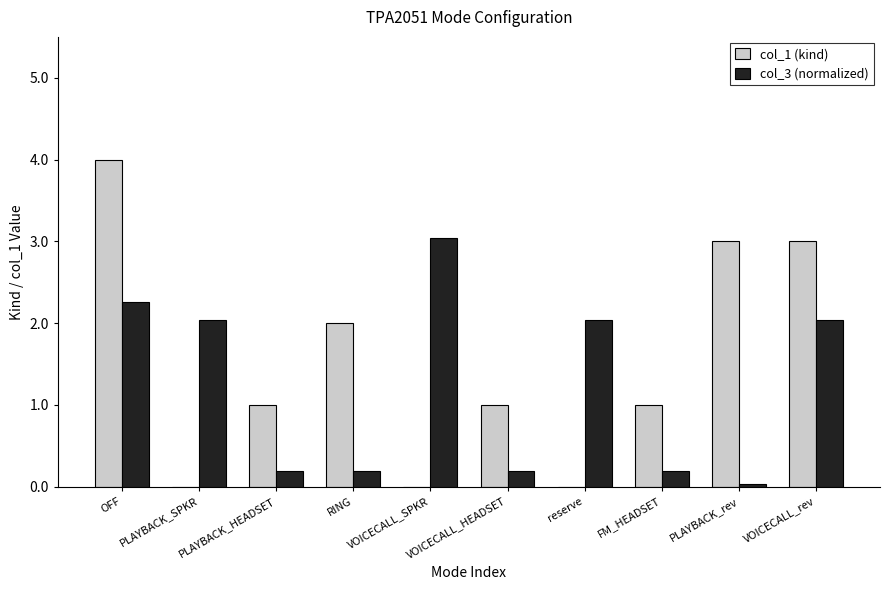

At which category does the chart reach its peak across all series?

OFF